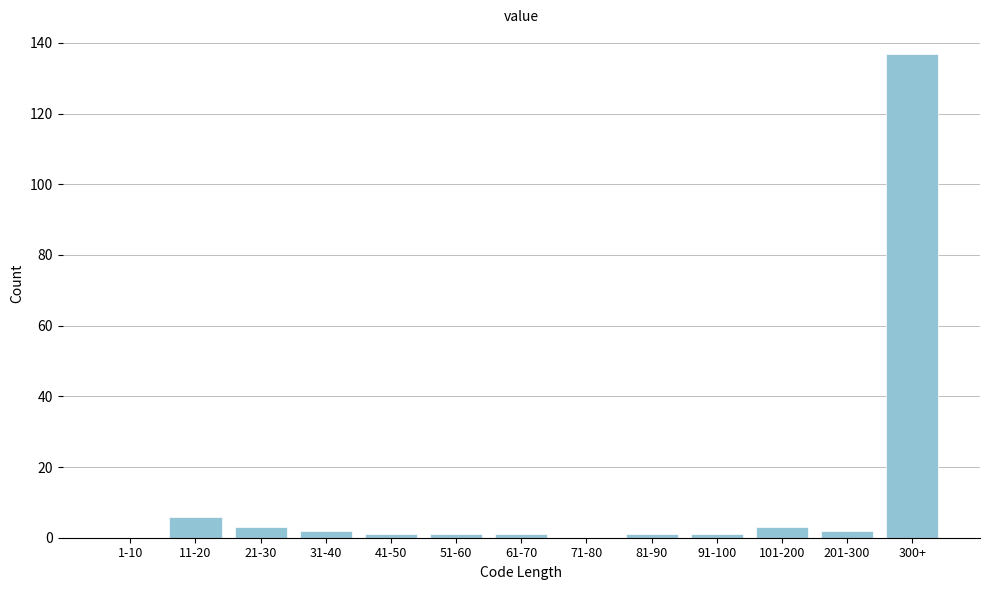

Reading right to left, transcribe all the data shown in this chart.

300+=137	201-300=2	101-200=3	91-100=1	81-90=1	71-80=0	61-70=1	51-60=1	41-50=1	31-40=2	21-30=3	11-20=6	1-10=0